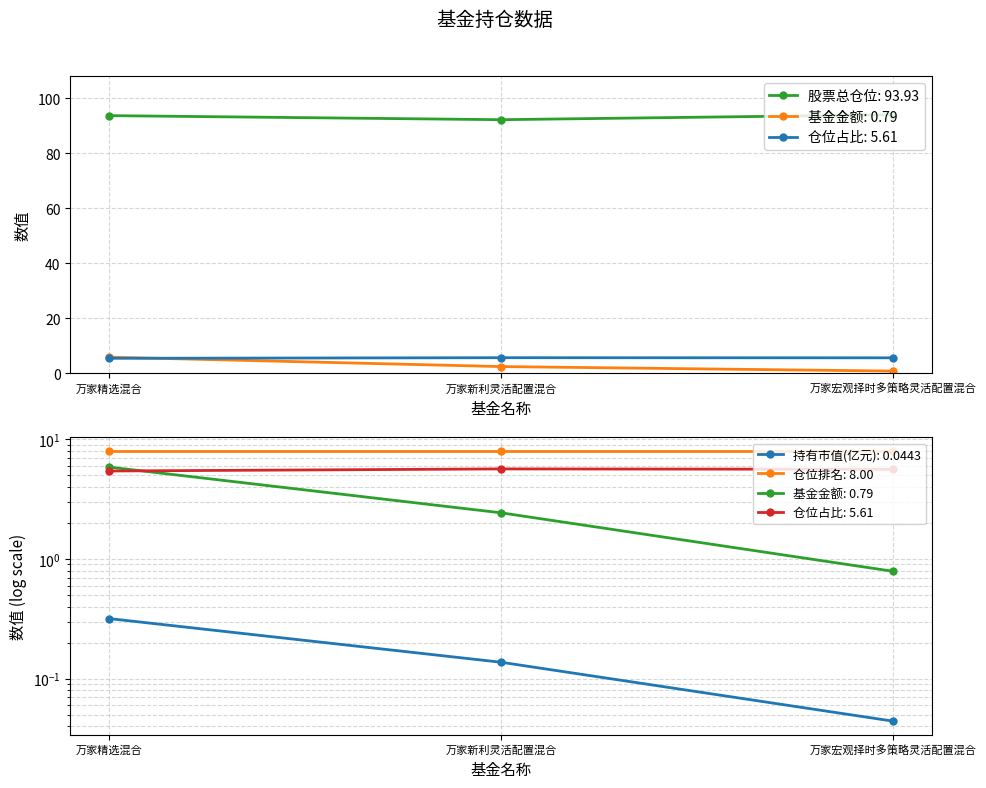

Between 万家精选混合 and 万家新利灵活配置混合, which series saw the biggest shift?

基金金额